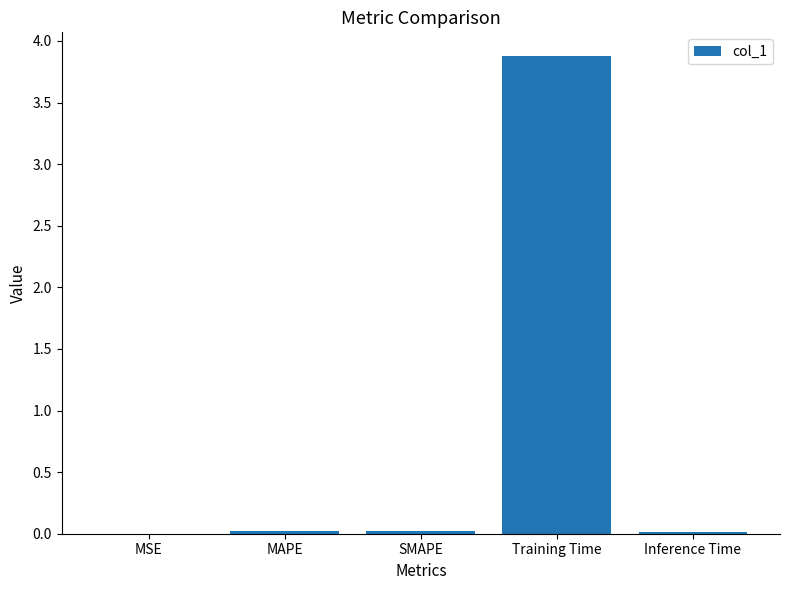

Which has a higher value, Training Time or SMAPE?

Training Time